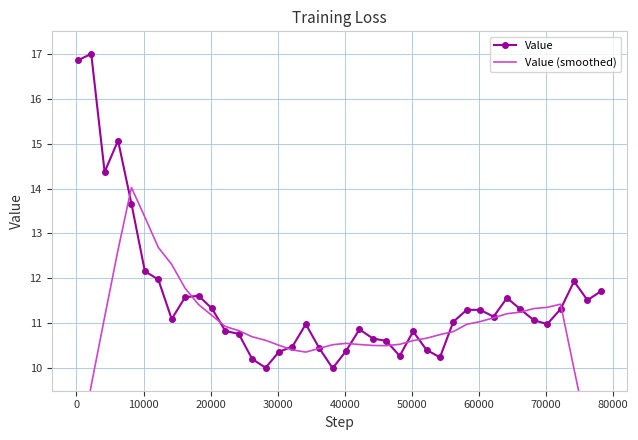

True or false: Value has more than 0 interior local peaks.

True